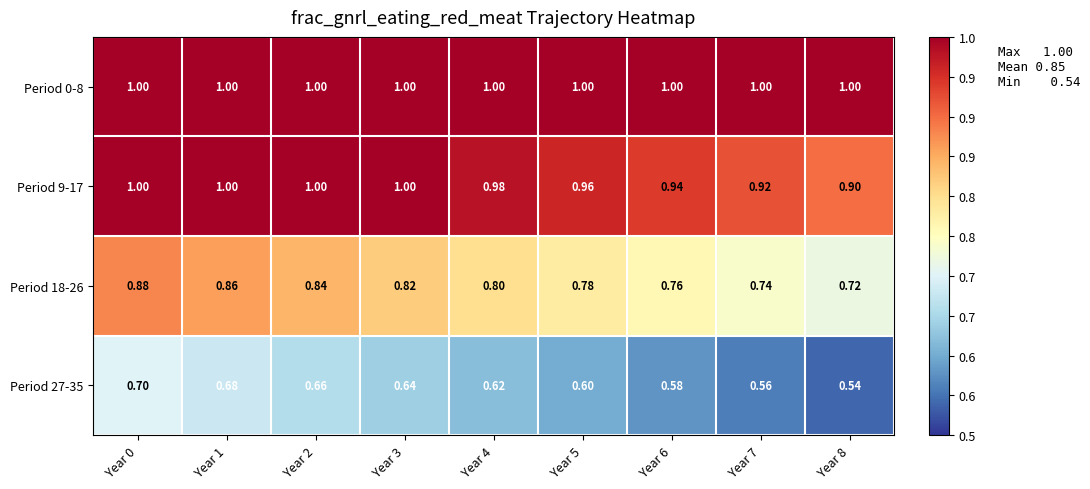

Is the value of Period 18-26 at Year 7 greater than the value of Period 0-8 at Year 1?

No